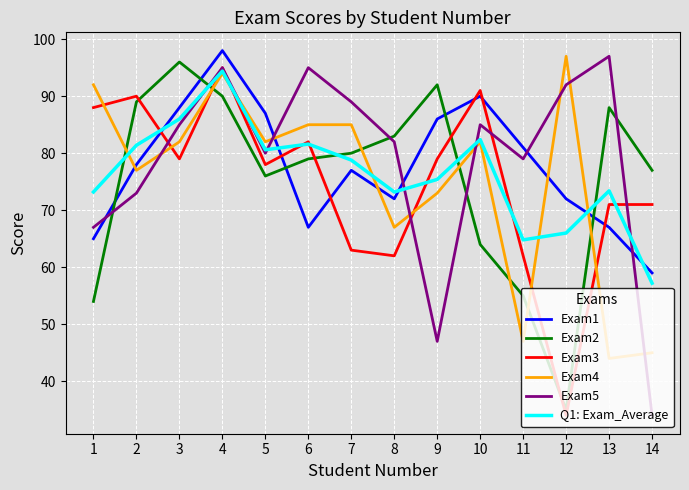

What is the smallest value displayed?

34.0